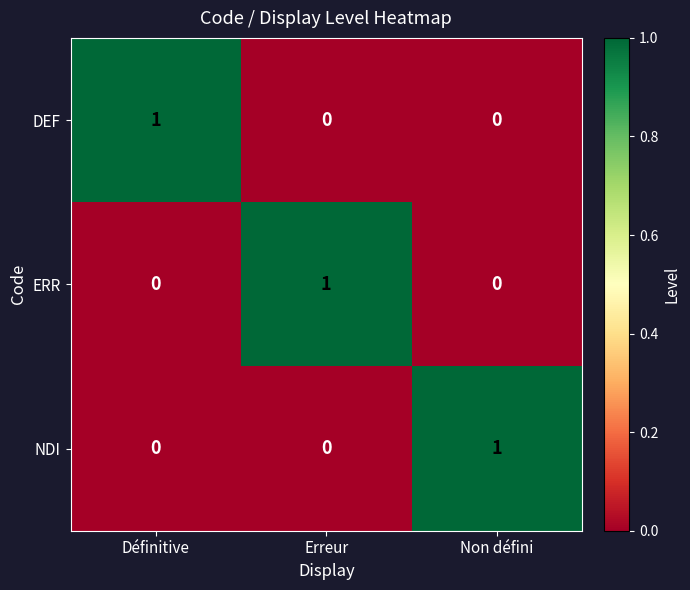

At which label does DEF reach its peak?

Définitive